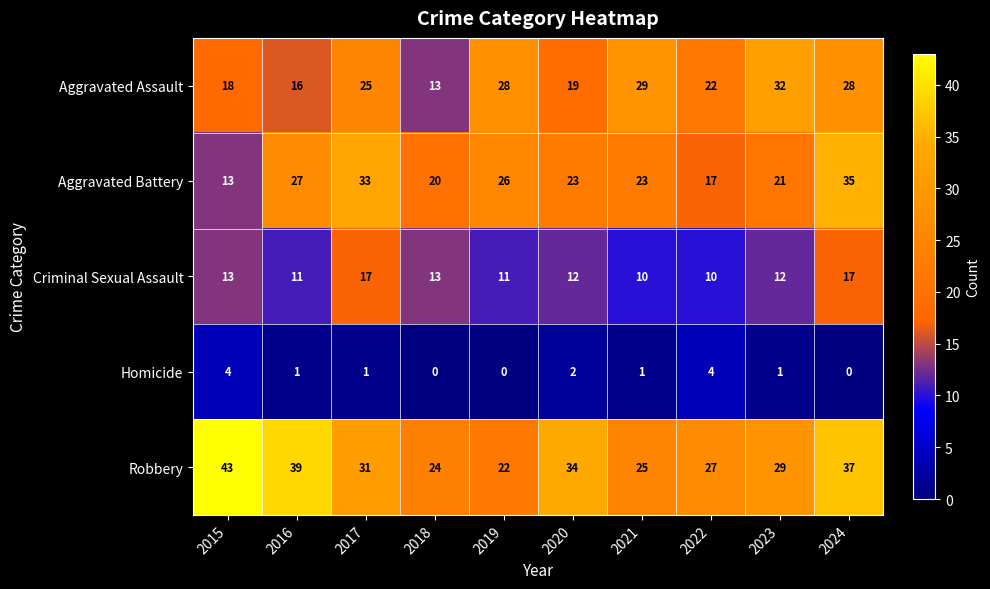

What is the average value of the Robbery series?

31